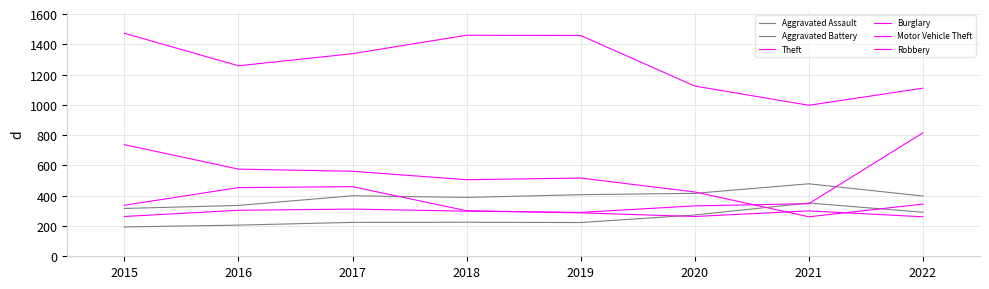

Does the chart have visible grid lines?

Yes